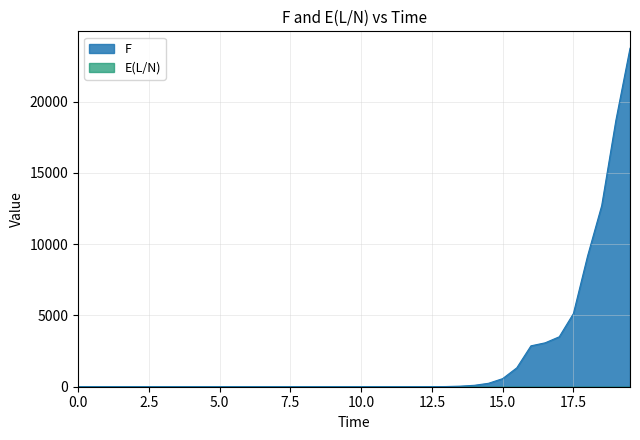

What is the total value across all series at 12.5?

4.7